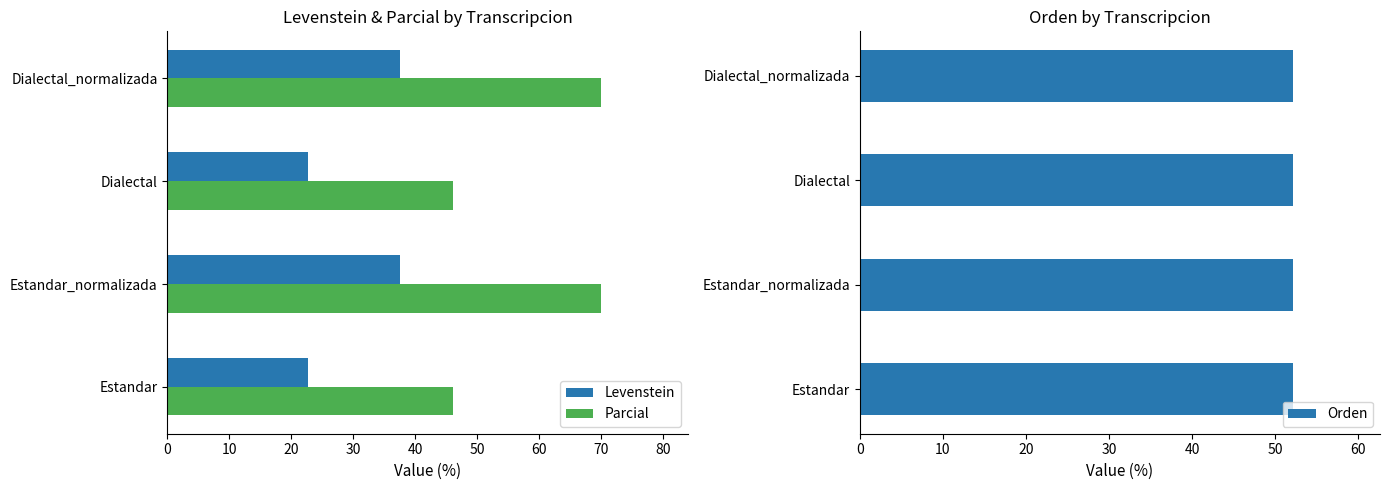

Rank the series by their average value, from lowest to highest.

Orden, Levenstein, Parcial